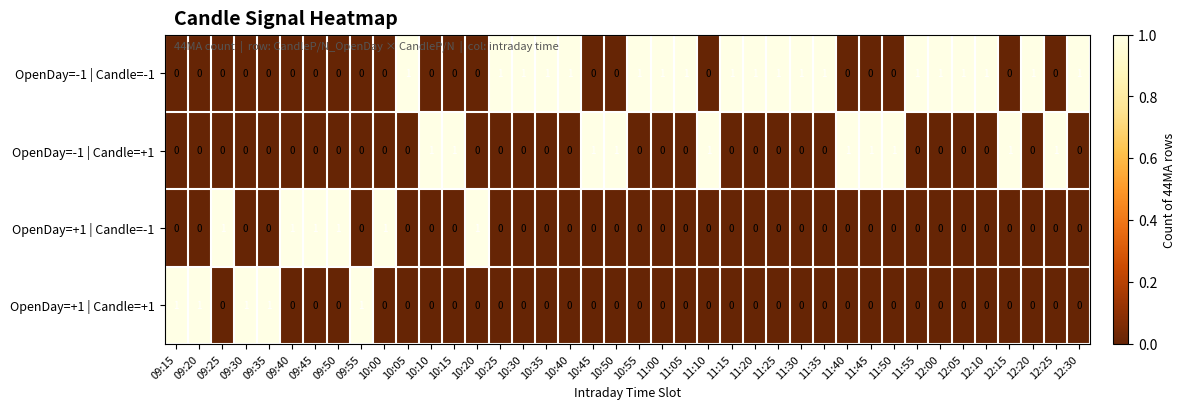

At how many categories does at least one series exceed 0?

40